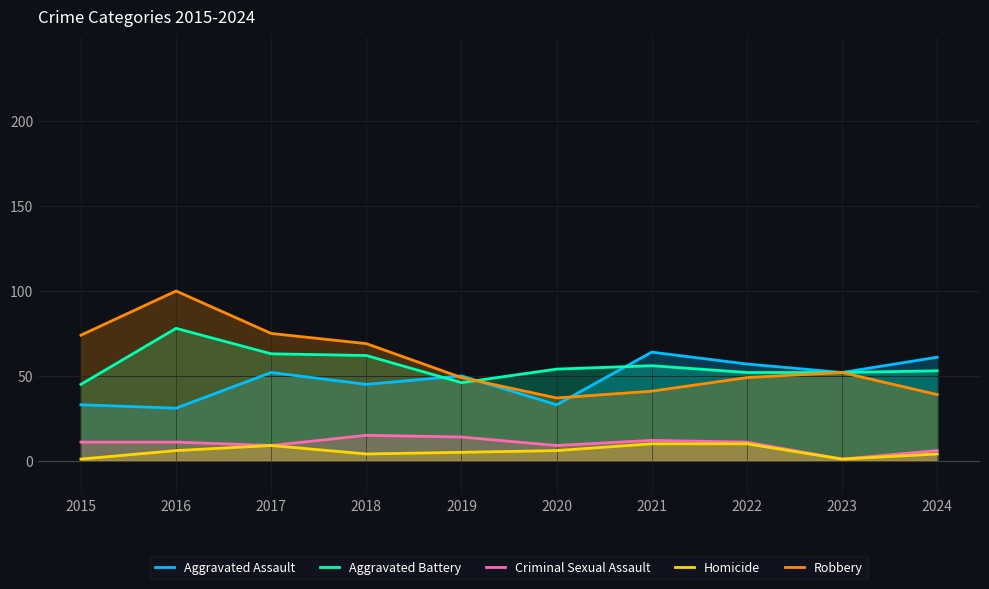

How many lines are shown in the chart?

5